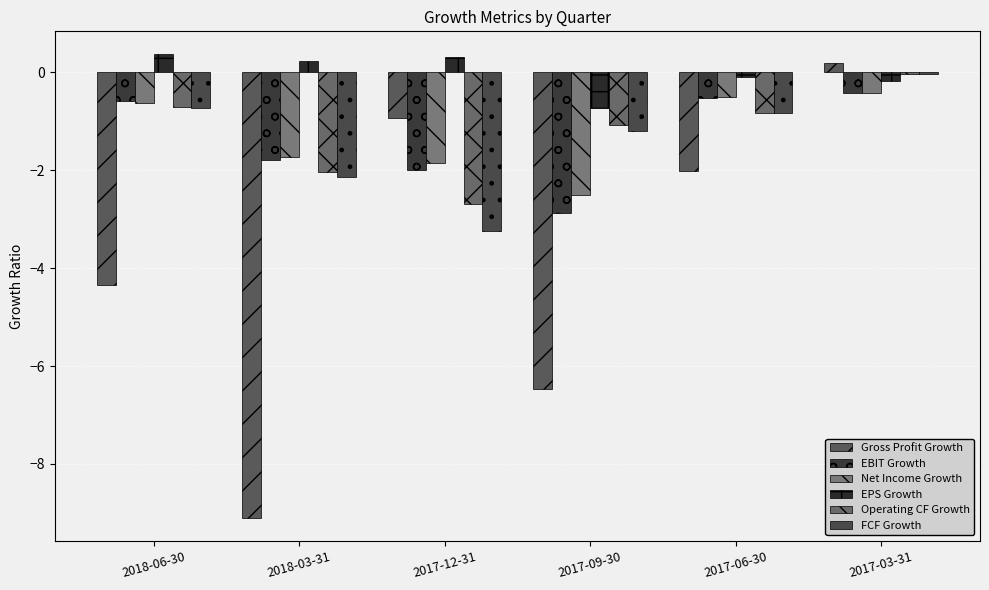

True or false: EBIT Growth has a value of -5.0 at 2017-09-30.

False